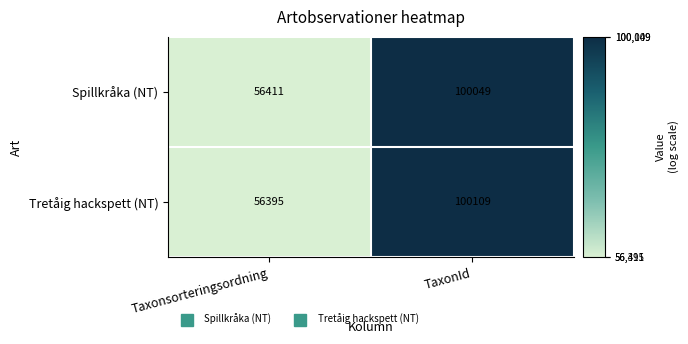

True or false: Spillkråka (NT) has a value of 100049 at TaxonId.

True